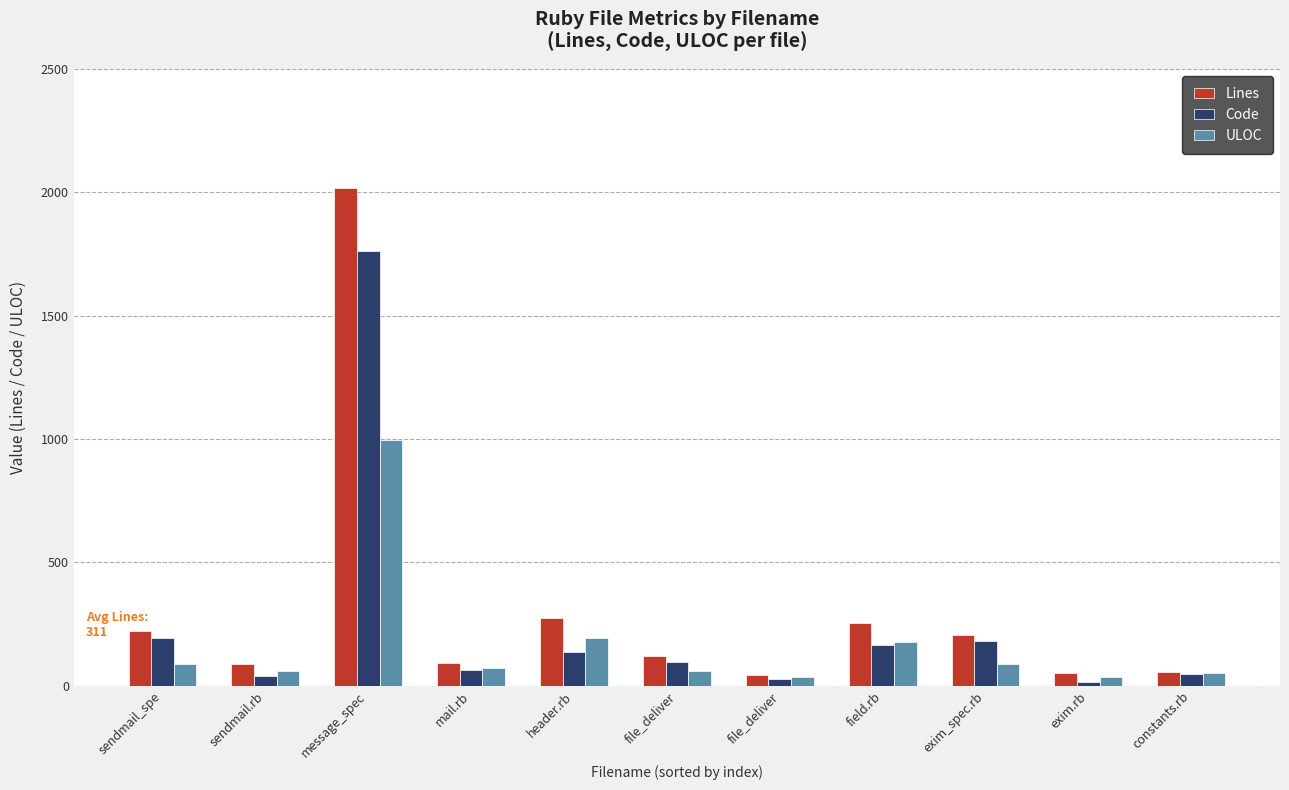

What is the label of the 3rd bar from the left?

message_spec